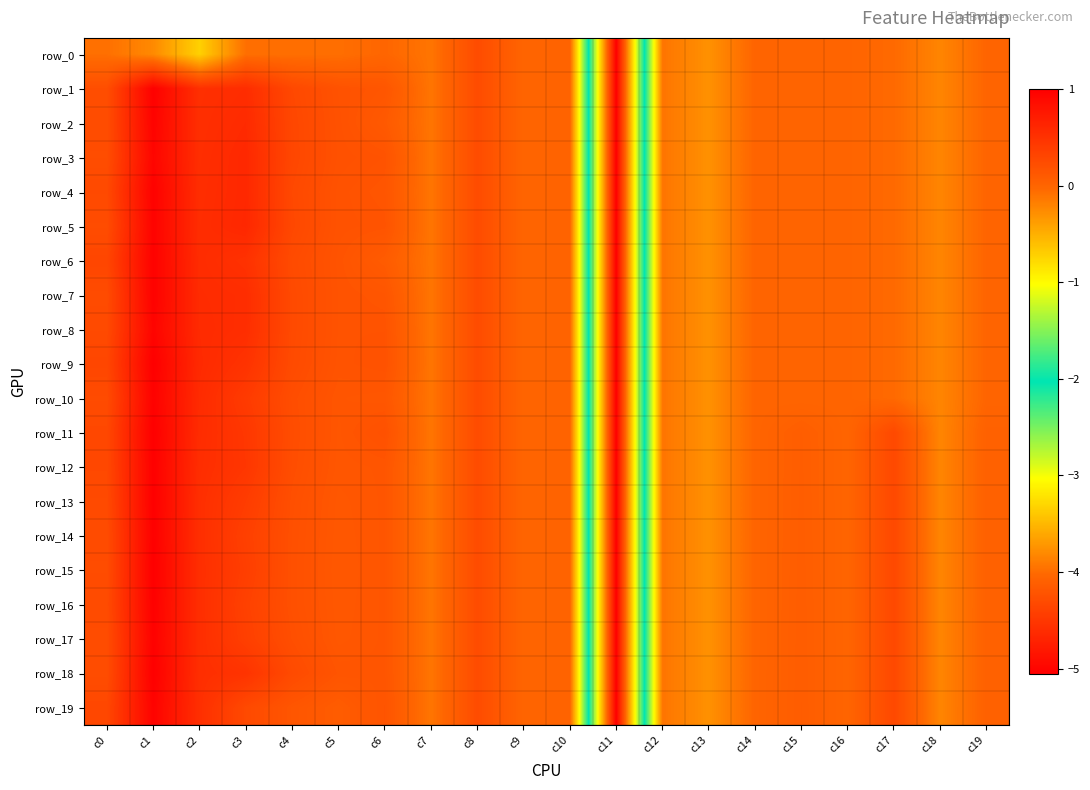

Reading right to left, list all the values displayed in this chart.

row_0: -0.0	-0.2	-0.0	-0.0	-0.0	-0.0	-0.3	-0.1	-5.1	0.0	0.0	0.2	-0.1	-0.0	-0.1	-0.1	-0.1	-0.7	-0.2	-0.1
row_1: -0.0	-0.2	-0.0	-0.0	-0.0	-0.0	-0.3	-0.1	-5.1	0.0	0.0	0.2	-0.1	0.1	0.2	0.3	0.6	0.5	1.0	0.2
row_2: -0.0	-0.2	-0.0	-0.0	-0.0	-0.0	-0.3	-0.1	-5.1	0.0	0.0	0.2	-0.1	0.1	0.2	0.3	0.6	0.5	1.0	0.2
row_3: -0.0	-0.2	-0.0	-0.0	-0.0	-0.0	-0.3	-0.1	-5.1	0.0	0.0	0.2	-0.1	0.2	0.2	0.3	0.6	0.5	0.9	0.2
row_4: -0.0	-0.2	-0.0	-0.0	-0.0	-0.0	-0.3	-0.1	-5.1	0.0	0.0	0.2	-0.1	0.2	0.2	0.3	0.6	0.5	1.0	0.3
row_5: -0.0	-0.2	-0.0	-0.0	-0.0	-0.0	-0.3	-0.1	-5.1	0.0	0.0	0.2	-0.1	0.2	0.2	0.3	0.6	0.5	1.0	0.2
row_6: -0.0	-0.2	-0.0	-0.0	-0.0	-0.0	-0.3	-0.1	-5.1	0.0	0.0	0.2	-0.1	0.1	0.2	0.3	0.5	0.6	1.0	0.3
row_7: -0.0	-0.2	-0.0	-0.0	-0.0	-0.0	-0.3	-0.1	-5.1	0.0	0.0	0.2	-0.1	0.2	0.2	0.3	0.5	0.6	1.0	0.2
row_8: -0.0	-0.2	-0.0	-0.0	-0.0	-0.0	-0.3	-0.1	-5.1	0.0	0.0	0.2	-0.1	0.2	0.2	0.3	0.5	0.6	1.0	0.3
row_9: -0.0	-0.2	-0.0	-0.0	-0.0	-0.0	-0.3	-0.1	-5.1	0.0	0.0	0.2	-0.1	0.2	0.2	0.3	0.5	0.6	1.0	0.3
row_10: -0.0	-0.2	-0.0	-0.0	-0.0	-0.0	-0.3	-0.1	-5.1	0.0	0.0	0.2	-0.1	0.1	0.1	0.2	0.4	0.6	1.0	0.3
row_11: 0.0	-0.2	0.3	-0.0	0.1	-0.0	-0.3	-0.1	-5.1	0.0	0.0	0.2	-0.1	0.2	0.1	0.2	0.5	0.6	1.0	0.3
row_12: 0.0	-0.2	0.3	-0.0	0.1	-0.0	-0.3	-0.1	-5.1	0.0	0.0	0.2	-0.1	0.2	0.1	0.2	0.5	0.5	1.0	0.3
row_13: 0.0	-0.2	0.3	-0.0	0.1	-0.0	-0.3	-0.1	-5.1	0.0	0.0	0.2	-0.1	0.2	0.1	0.2	0.4	0.5	1.0	0.3
row_14: 0.0	-0.2	0.3	-0.0	0.1	-0.0	-0.3	-0.1	-5.1	0.0	0.0	0.2	-0.1	0.2	0.1	0.2	0.4	0.5	1.0	0.2
row_15: 0.0	-0.2	0.3	-0.0	0.1	-0.0	-0.3	-0.1	-5.1	0.0	0.0	0.2	-0.1	0.2	0.1	0.2	0.4	0.5	1.0	0.2
row_16: 0.0	-0.2	0.3	-0.0	0.1	-0.0	-0.3	-0.1	-5.1	0.0	0.0	0.2	-0.1	0.2	0.1	0.2	0.3	0.5	1.0	0.3
row_17: 0.0	-0.2	0.3	-0.0	0.1	-0.0	-0.3	-0.1	-5.1	0.0	0.0	0.2	-0.1	0.2	0.1	0.2	0.4	0.5	1.0	0.2
row_18: 0.0	-0.2	0.3	-0.0	0.1	-0.0	-0.3	-0.1	-5.1	0.0	0.0	0.2	-0.1	0.2	0.2	0.3	0.5	0.5	1.0	0.2
row_19: 0.0	-0.2	0.3	-0.0	0.1	-0.0	-0.3	-0.1	-5.1	0.0	0.0	0.2	-0.1	0.2	0.1	0.1	0.3	0.5	1.0	0.3